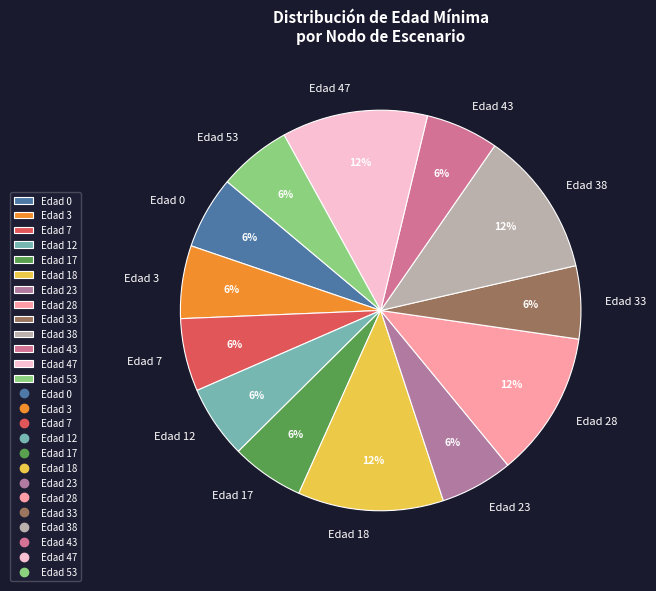

Combined, do Edad 33 and Edad 17 account for over 50%?

No